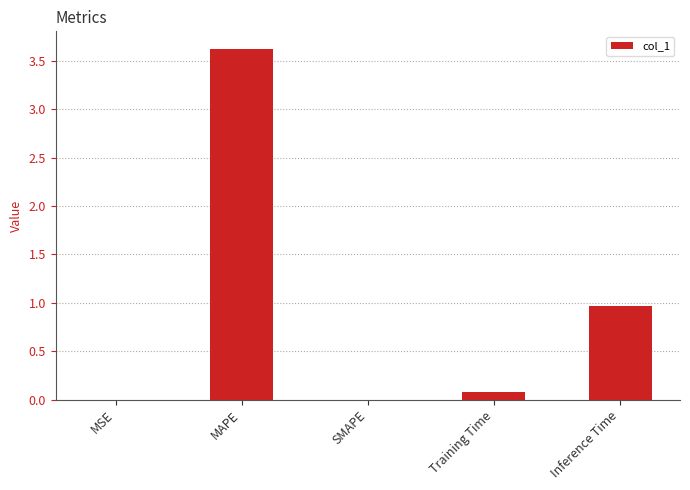

What is the change in value from SMAPE to Inference Time?

+1.0